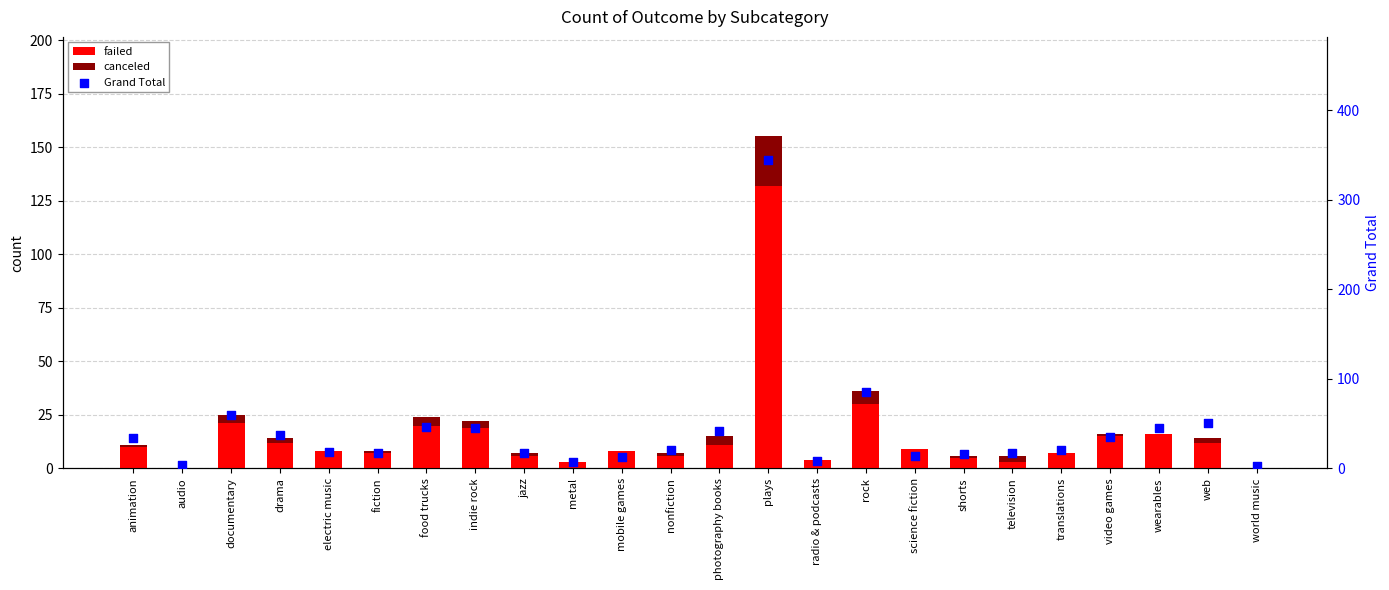

Which series has the largest total across all categories?

Grand Total